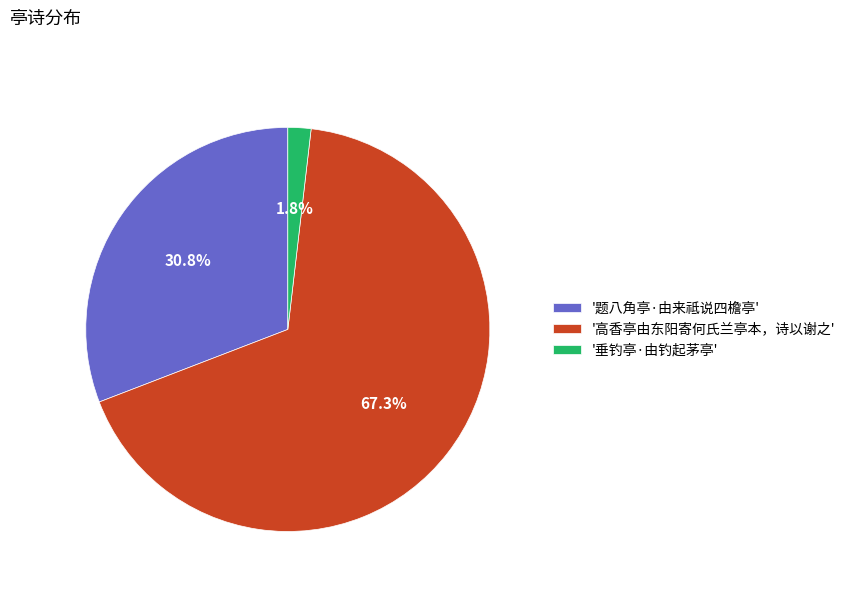

Rank the categories by value from highest to lowest.

'高香亭由东阳寄何氏兰亭本，诗以谢之', '题八角亭·由来祗说四檐亭', '垂钓亭·由钓起茅亭'